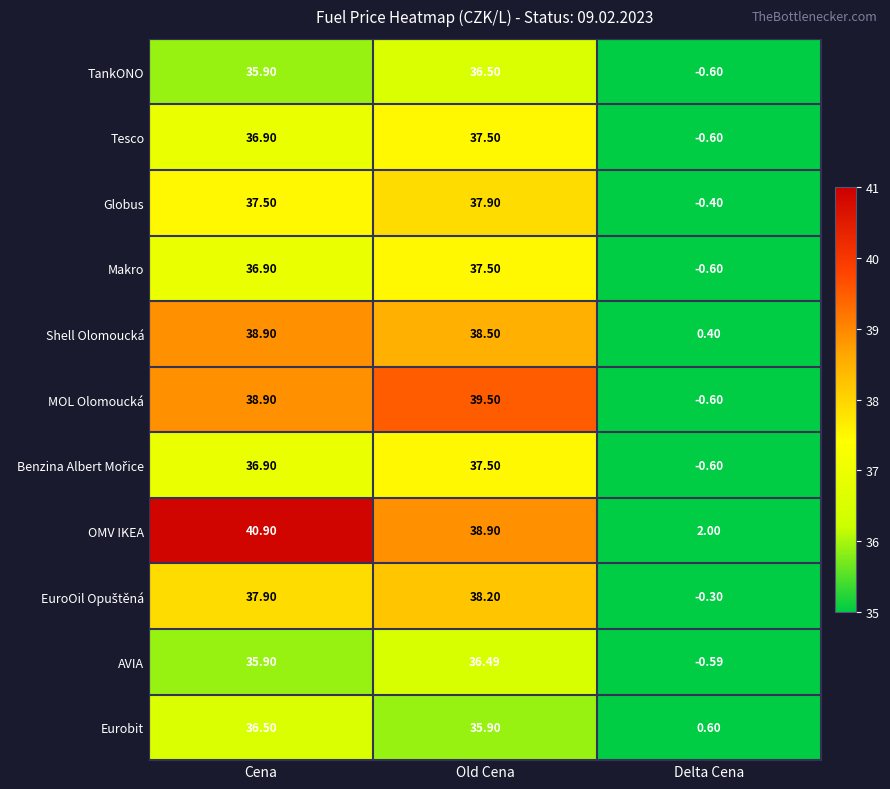

How many positive values does the TankONO series have?

2